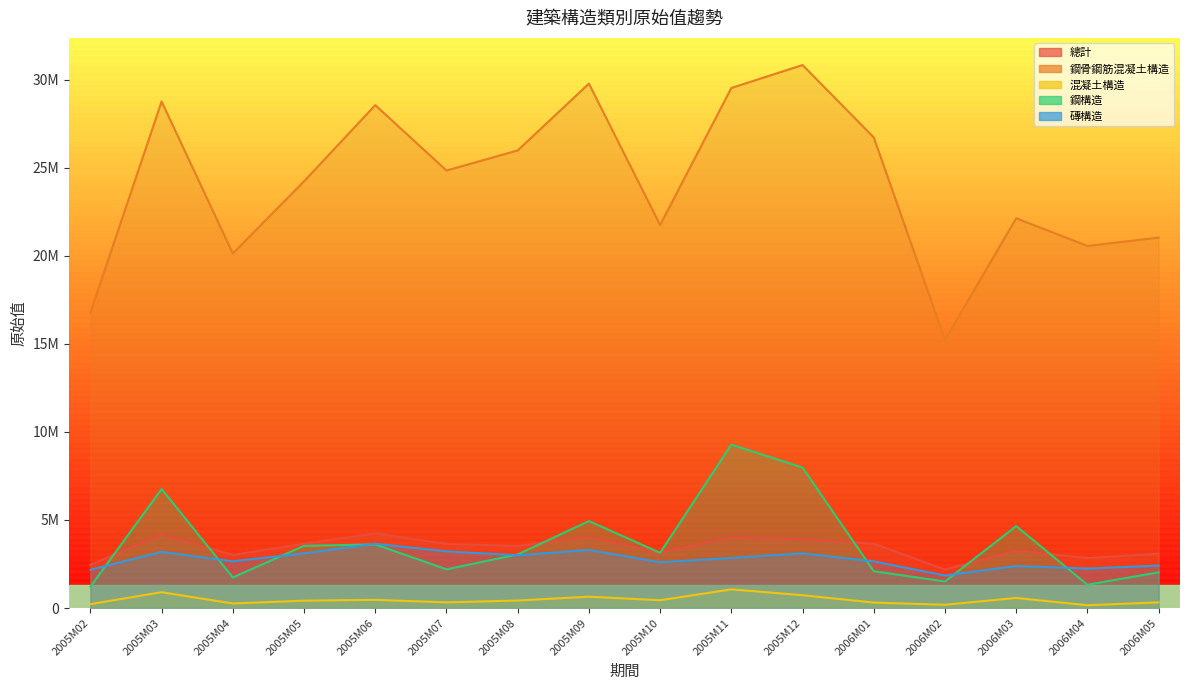

Which series changed the most between 2005M10 and 2005M12?

鋼骨鋼筋混凝土構造